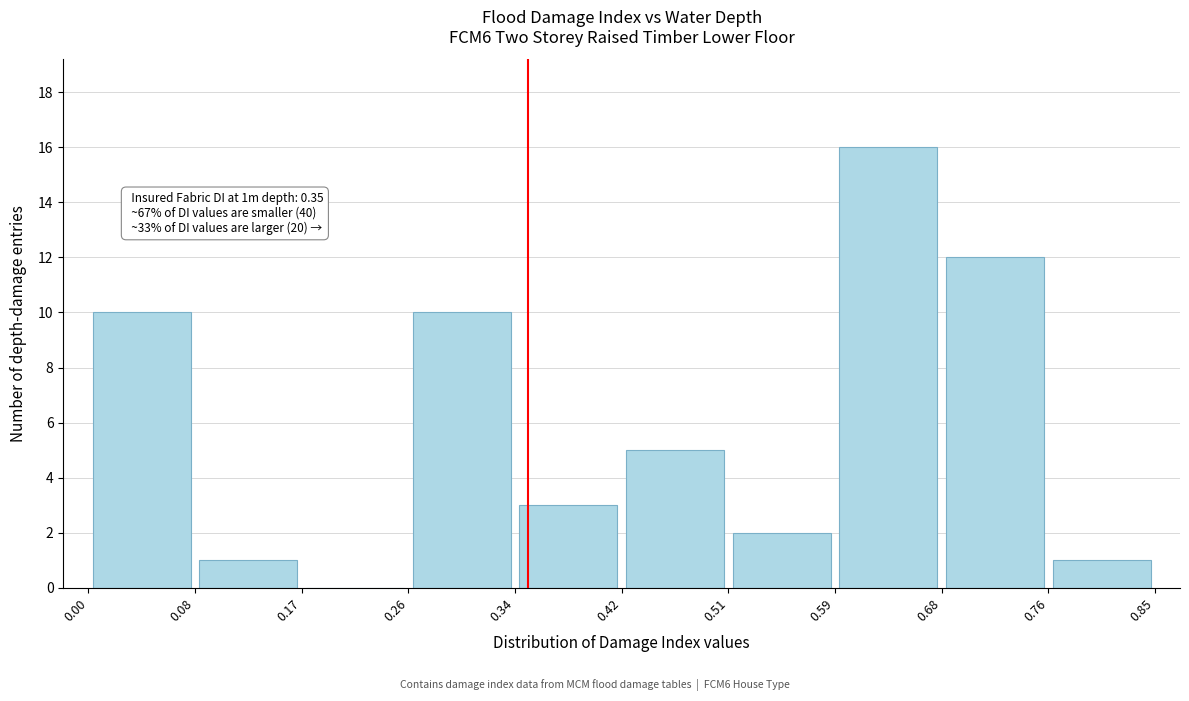

Which range on the x-axis has the tallest bar?

0.59 to 0.68